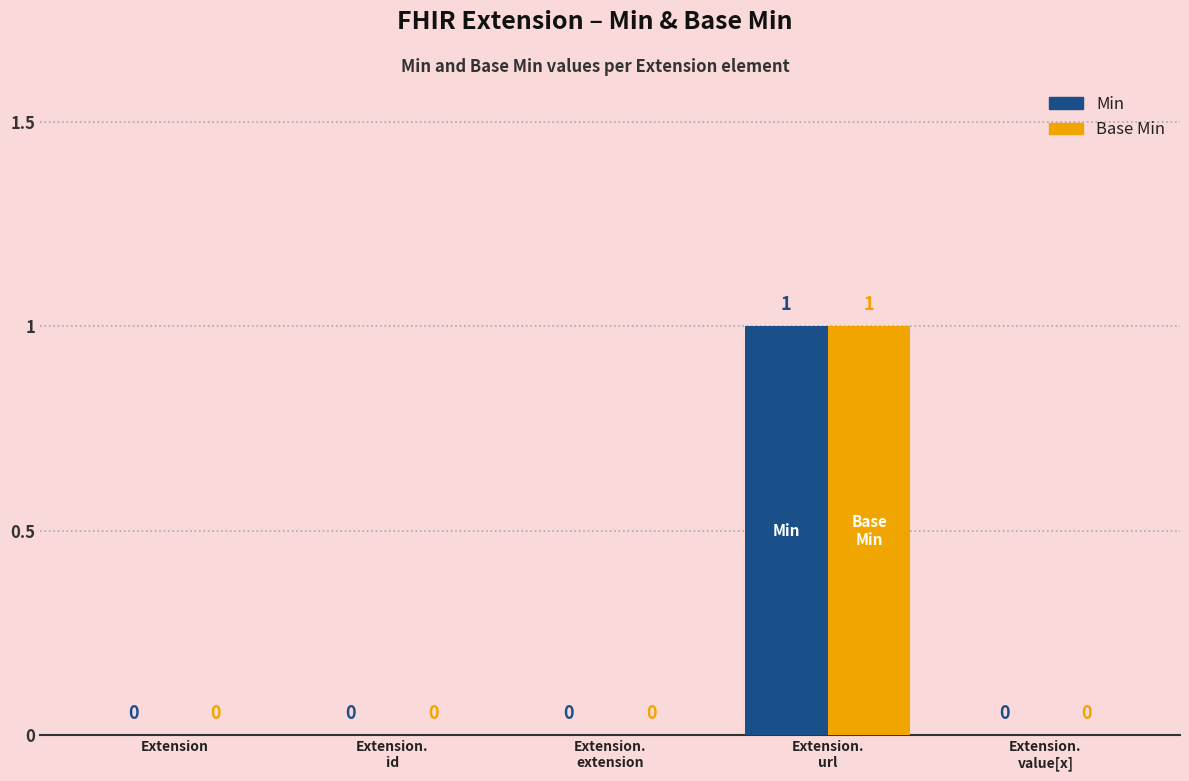

What are all the series names shown in the legend?

Min, Base Min